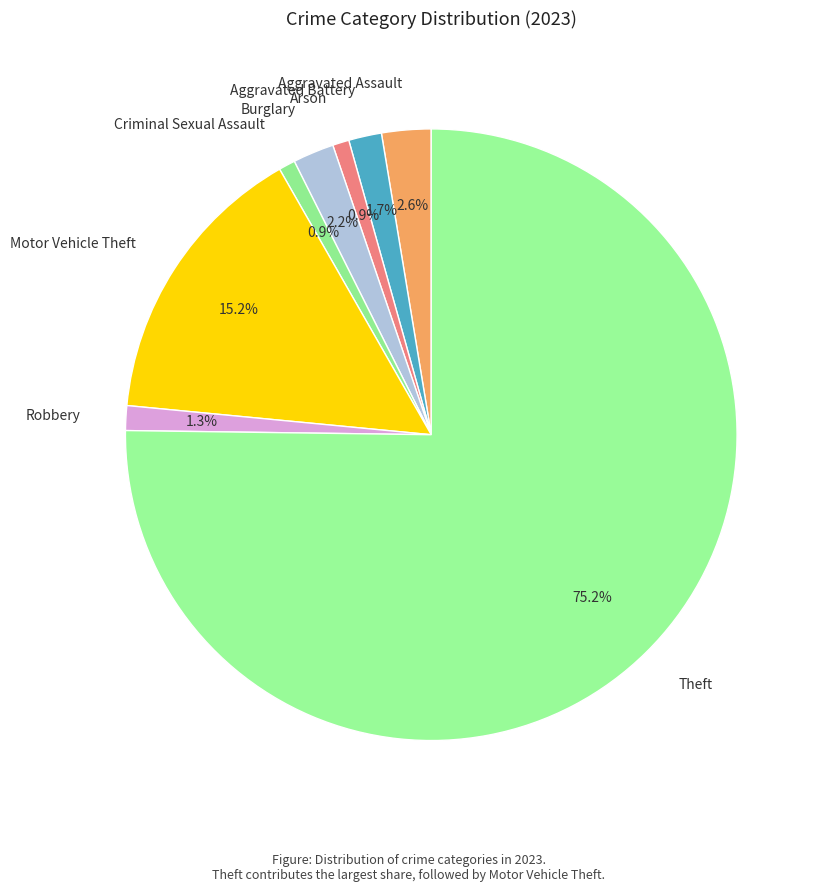

How many slices are in this pie chart?

8